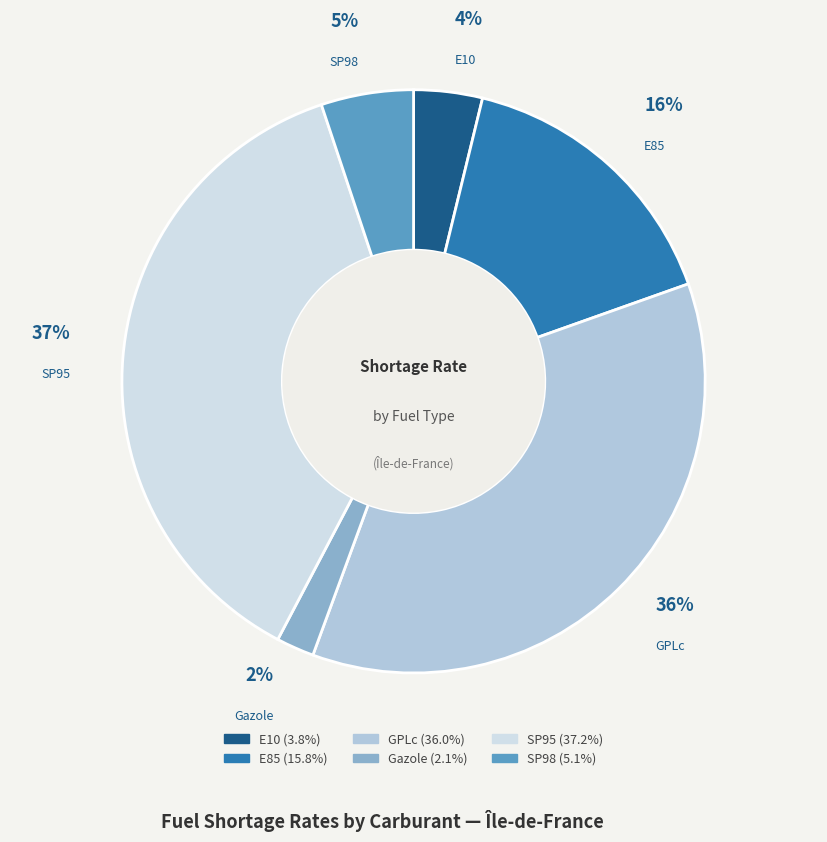

Between E10 and SP98, which is larger?

SP98